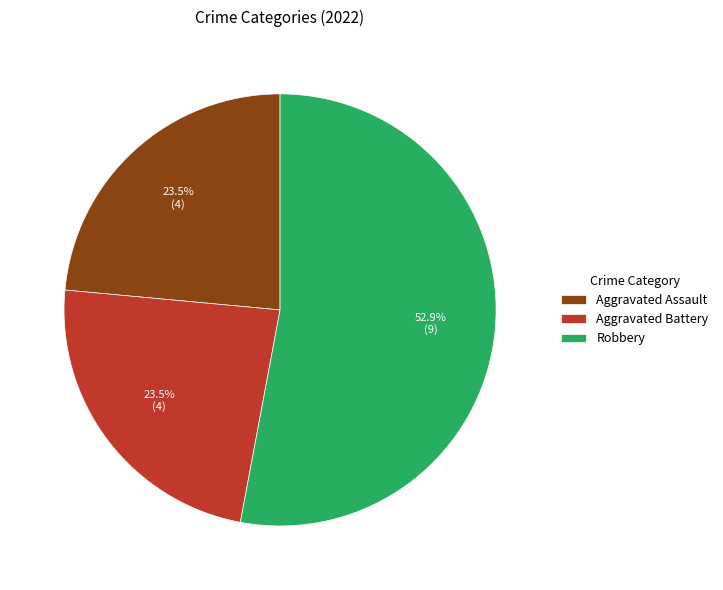

Which slice is the largest?

Robbery